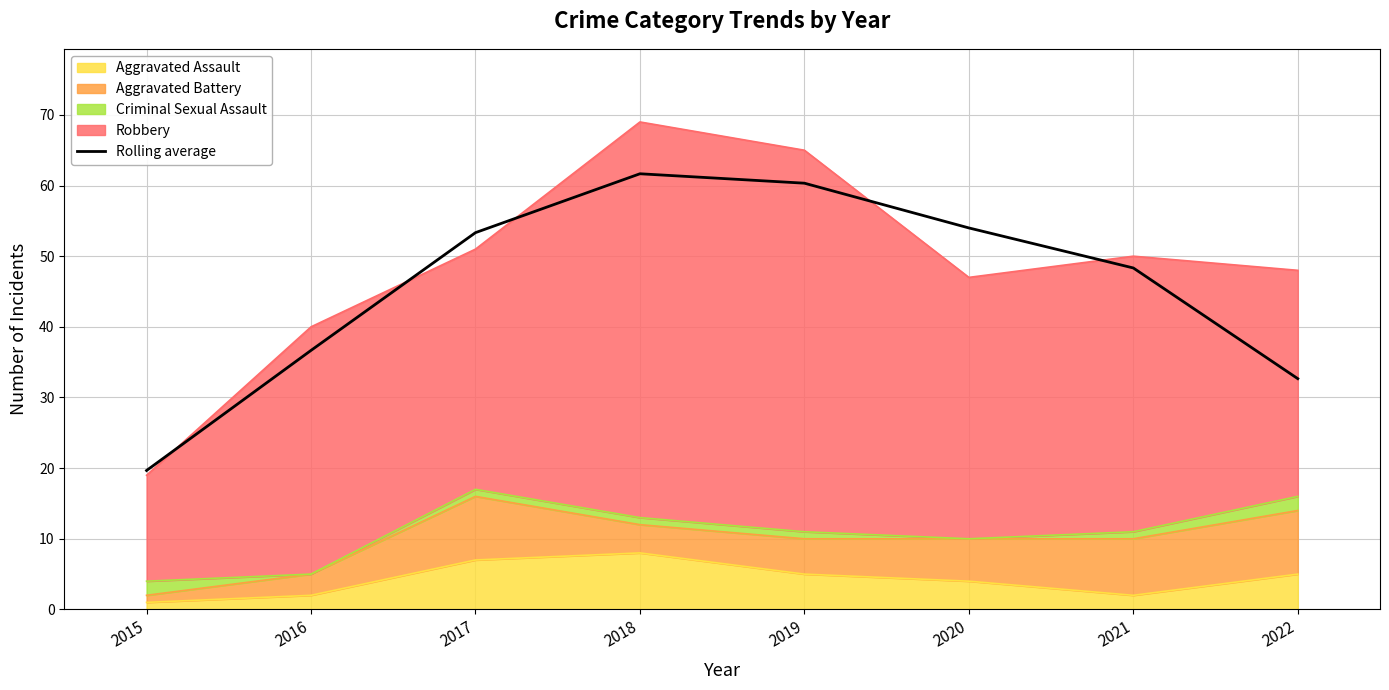

The value at 2016 is 36.7. True or false?

True